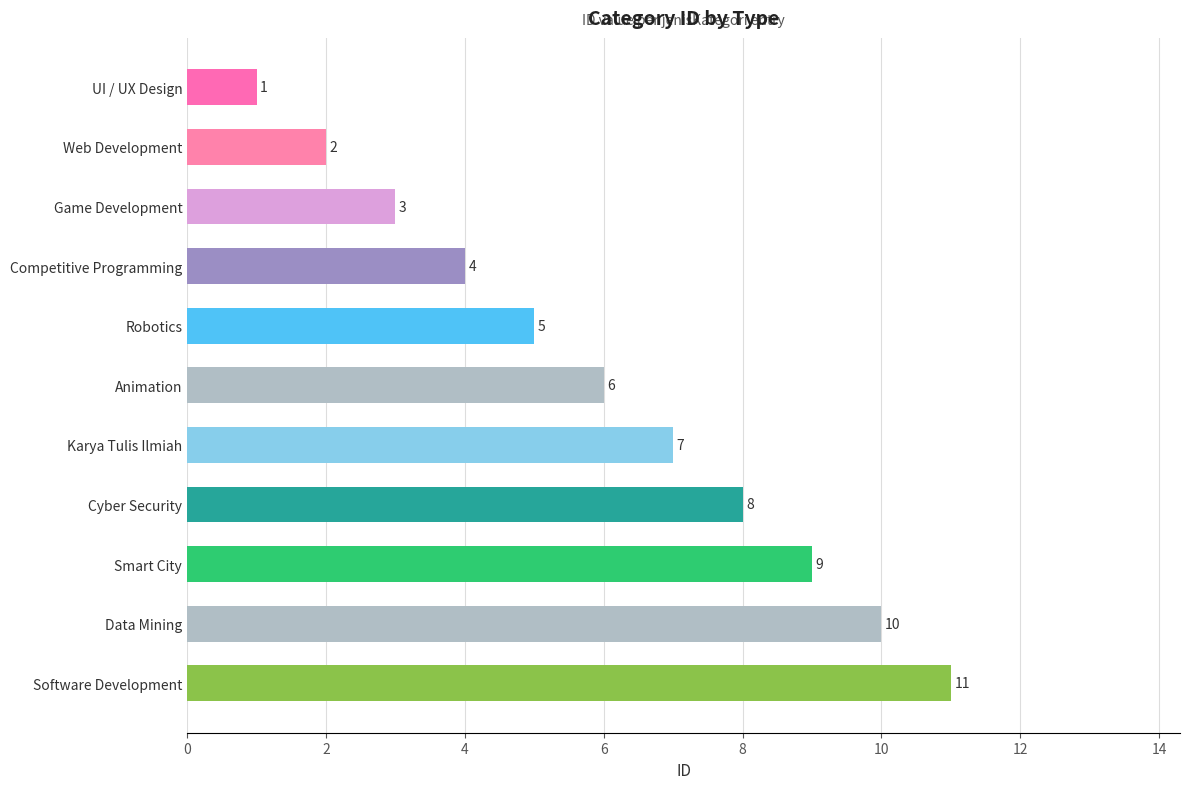

Rank the categories by value from highest to lowest.

Software Development, Data Mining, Smart City, Cyber Security, Karya Tulis Ilmiah, Animation, Robotics, Competitive Programming, Game Development, Web Development, UI / UX Design